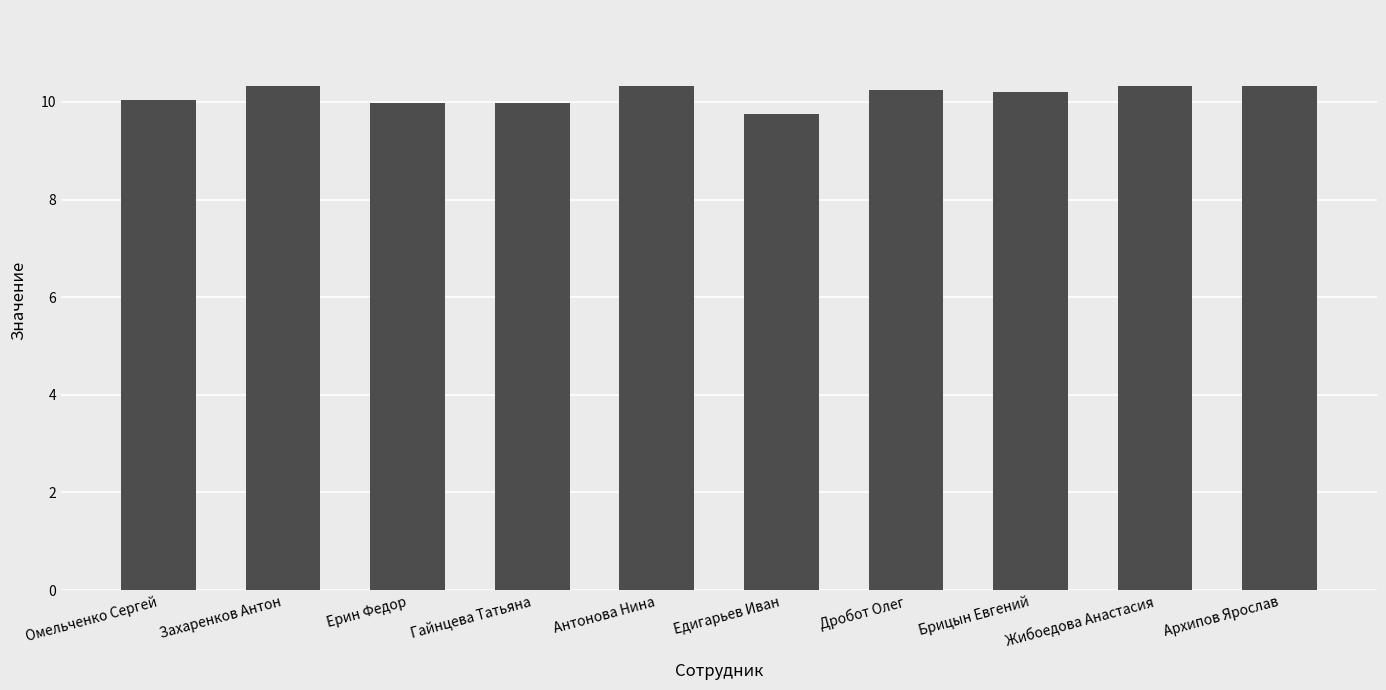

The value at Брицын Евгений is 13.3. True or false?

False